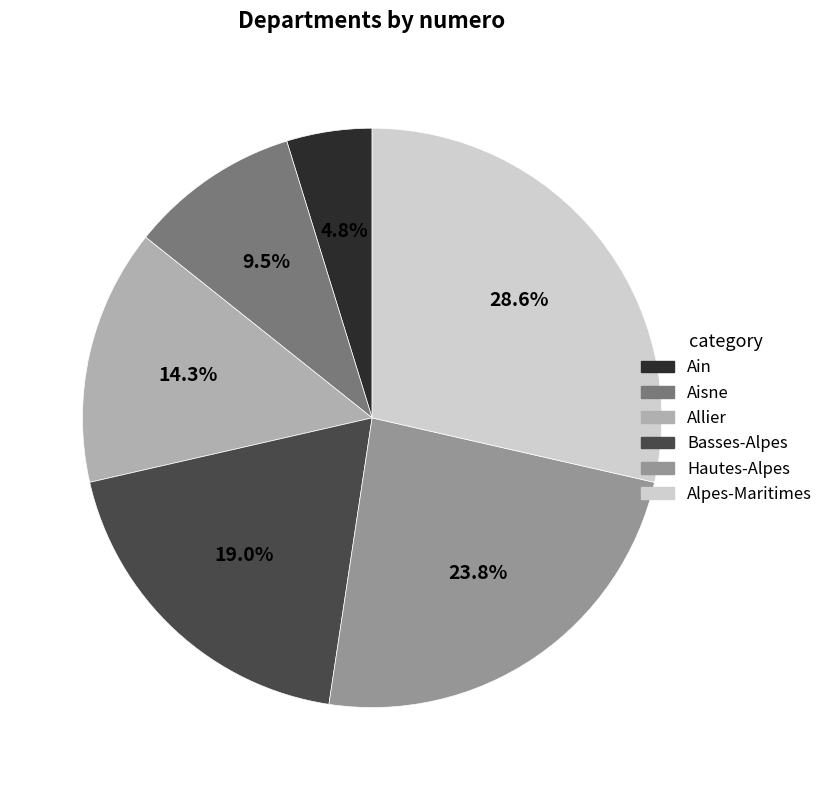

Is Alpes-Maritimes the majority of the pie?

No